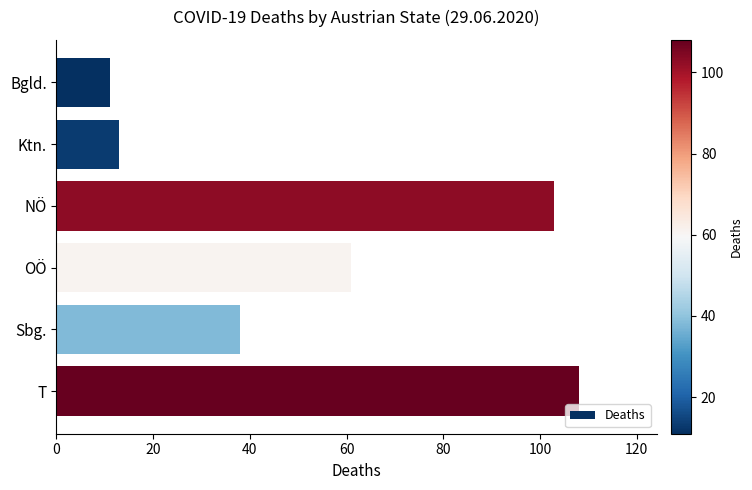

What is the difference between the values at Bgld. and T?

97